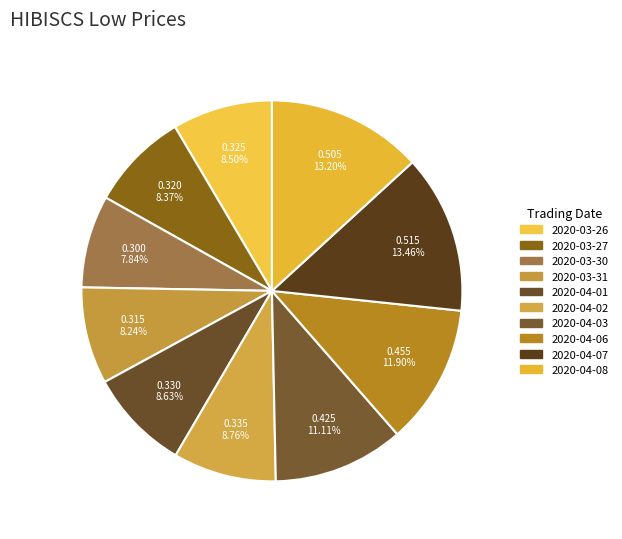

True or false: 2020-04-03 accounts for 11% of the total.

True